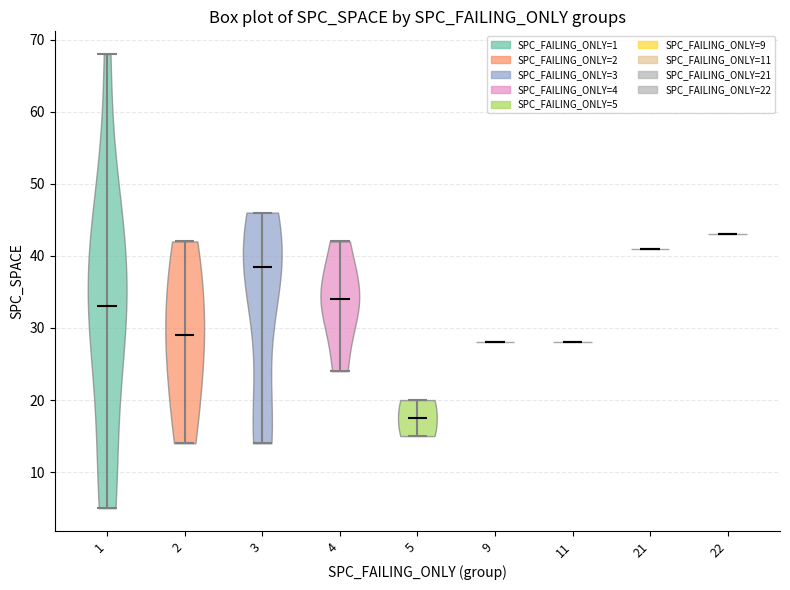

Which violin has the lowest median line?

5